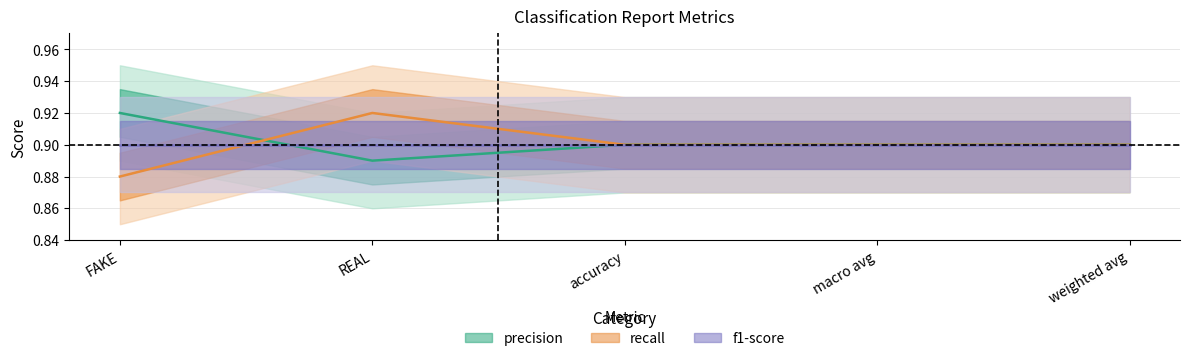

True or false: recall and precision intersect in this chart.

True